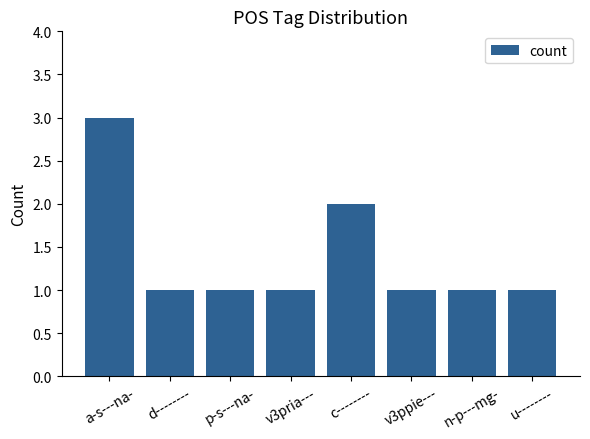

Reading right to left, extract all data points from this chart.

u--------=1	n-p---mg-=1	v3ppie---=1	c--------=2	v3pria---=1	p-s---na-=1	d--------=1	a-s---na-=3